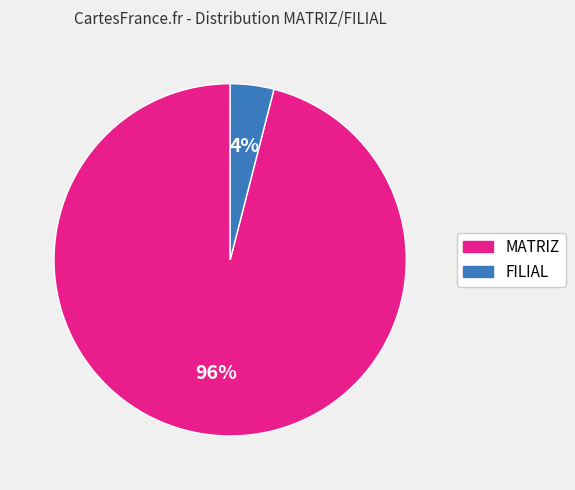

Is the sum of MATRIZ and FILIAL greater than half?

Yes